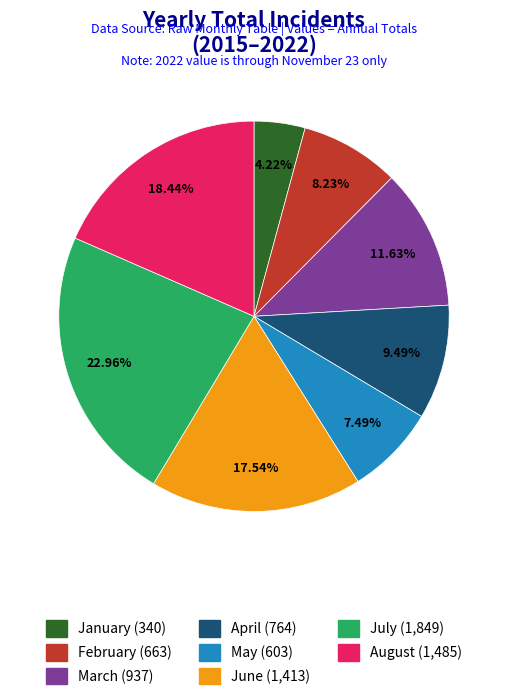

Is June the majority of the pie?

No